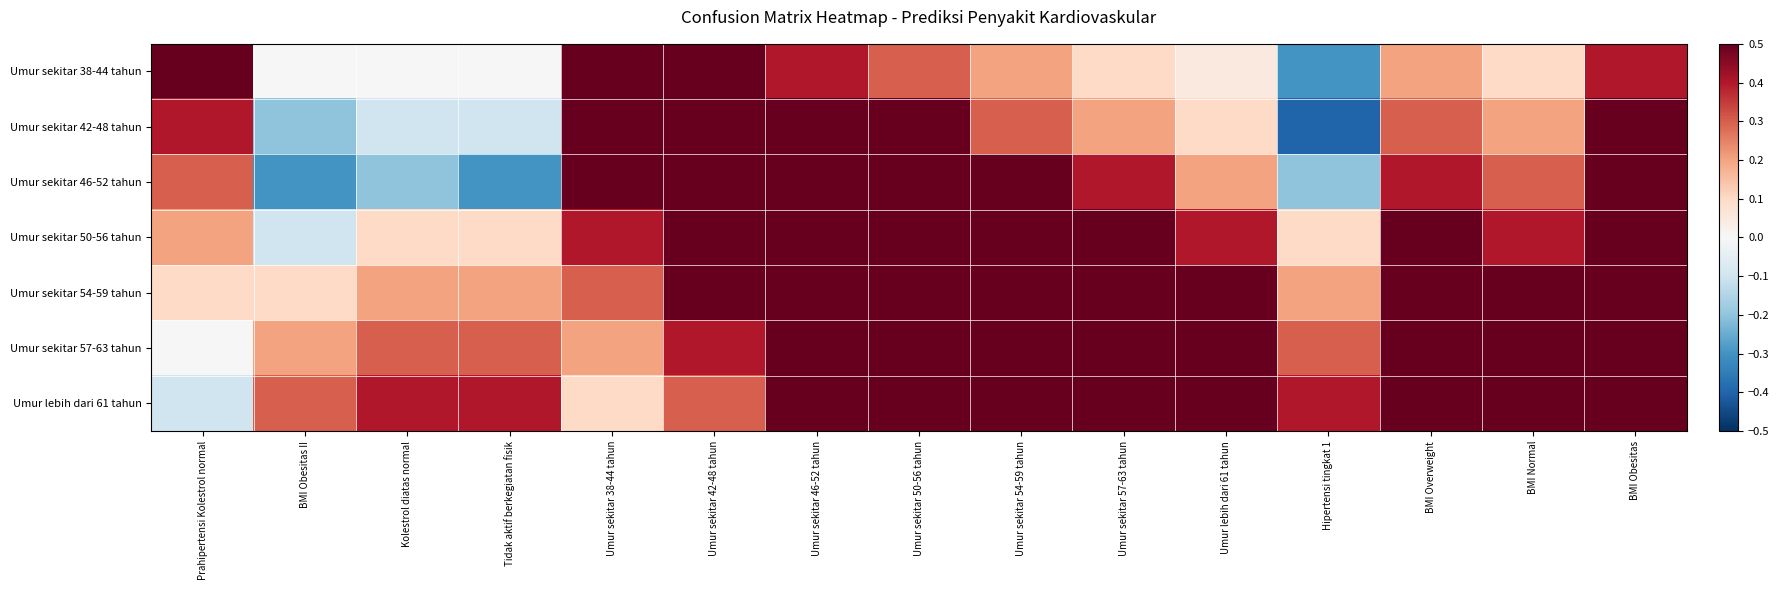

Reading left to right, what are all the values shown in this chart?

Umur sekitar 38-44 tahun: Prahipertensi Kolestrol normal=0.5	BMI Obesitas II=0.0	Kolestrol diatas normal=0.0	Tidak aktif berkegiatan fisik=0.0	Umur sekitar 38-44 tahun=0.8	Umur sekitar 42-48 tahun=0.6	Umur sekitar 46-52 tahun=0.4	Umur sekitar 50-56 tahun=0.3	Umur sekitar 54-59 tahun=0.2	Umur sekitar 57-63 tahun=0.1	Umur lebih dari 61 tahun=0.1	Hipertensi tingkat 1=-0.3	BMI Overweight=0.2	BMI Normal=0.1	BMI Obesitas=0.4
Umur sekitar 42-48 tahun: Prahipertensi Kolestrol normal=0.4	BMI Obesitas II=-0.2	Kolestrol diatas normal=-0.1	Tidak aktif berkegiatan fisik=-0.1	Umur sekitar 38-44 tahun=0.6	Umur sekitar 42-48 tahun=0.8	Umur sekitar 46-52 tahun=0.6	Umur sekitar 50-56 tahun=0.5	Umur sekitar 54-59 tahun=0.3	Umur sekitar 57-63 tahun=0.2	Umur lebih dari 61 tahun=0.1	Hipertensi tingkat 1=-0.4	BMI Overweight=0.3	BMI Normal=0.2	BMI Obesitas=0.5
Umur sekitar 46-52 tahun: Prahipertensi Kolestrol normal=0.3	BMI Obesitas II=-0.3	Kolestrol diatas normal=-0.2	Tidak aktif berkegiatan fisik=-0.3	Umur sekitar 38-44 tahun=0.5	Umur sekitar 42-48 tahun=0.7	Umur sekitar 46-52 tahun=0.9	Umur sekitar 50-56 tahun=0.7	Umur sekitar 54-59 tahun=0.5	Umur sekitar 57-63 tahun=0.4	Umur lebih dari 61 tahun=0.2	Hipertensi tingkat 1=-0.2	BMI Overweight=0.4	BMI Normal=0.3	BMI Obesitas=0.6
Umur sekitar 50-56 tahun: Prahipertensi Kolestrol normal=0.2	BMI Obesitas II=-0.1	Kolestrol diatas normal=0.1	Tidak aktif berkegiatan fisik=0.1	Umur sekitar 38-44 tahun=0.4	Umur sekitar 42-48 tahun=0.6	Umur sekitar 46-52 tahun=0.8	Umur sekitar 50-56 tahun=0.9	Umur sekitar 54-59 tahun=0.7	Umur sekitar 57-63 tahun=0.6	Umur lebih dari 61 tahun=0.4	Hipertensi tingkat 1=0.1	BMI Overweight=0.5	BMI Normal=0.4	BMI Obesitas=0.7
Umur sekitar 54-59 tahun: Prahipertensi Kolestrol normal=0.1	BMI Obesitas II=0.1	Kolestrol diatas normal=0.2	Tidak aktif berkegiatan fisik=0.2	Umur sekitar 38-44 tahun=0.3	Umur sekitar 42-48 tahun=0.5	Umur sekitar 46-52 tahun=0.7	Umur sekitar 50-56 tahun=0.8	Umur sekitar 54-59 tahun=0.9	Umur sekitar 57-63 tahun=0.8	Umur lebih dari 61 tahun=0.6	Hipertensi tingkat 1=0.2	BMI Overweight=0.6	BMI Normal=0.5	BMI Obesitas=0.8
Umur sekitar 57-63 tahun: Prahipertensi Kolestrol normal=0.0	BMI Obesitas II=0.2	Kolestrol diatas normal=0.3	Tidak aktif berkegiatan fisik=0.3	Umur sekitar 38-44 tahun=0.2	Umur sekitar 42-48 tahun=0.4	Umur sekitar 46-52 tahun=0.6	Umur sekitar 50-56 tahun=0.7	Umur sekitar 54-59 tahun=0.8	Umur sekitar 57-63 tahun=0.9	Umur lebih dari 61 tahun=0.7	Hipertensi tingkat 1=0.3	BMI Overweight=0.7	BMI Normal=0.6	BMI Obesitas=0.9
Umur lebih dari 61 tahun: Prahipertensi Kolestrol normal=-0.1	BMI Obesitas II=0.3	Kolestrol diatas normal=0.4	Tidak aktif berkegiatan fisik=0.4	Umur sekitar 38-44 tahun=0.1	Umur sekitar 42-48 tahun=0.3	Umur sekitar 46-52 tahun=0.5	Umur sekitar 50-56 tahun=0.6	Umur sekitar 54-59 tahun=0.7	Umur sekitar 57-63 tahun=0.8	Umur lebih dari 61 tahun=0.9	Hipertensi tingkat 1=0.4	BMI Overweight=0.5	BMI Normal=0.7	BMI Obesitas=0.8